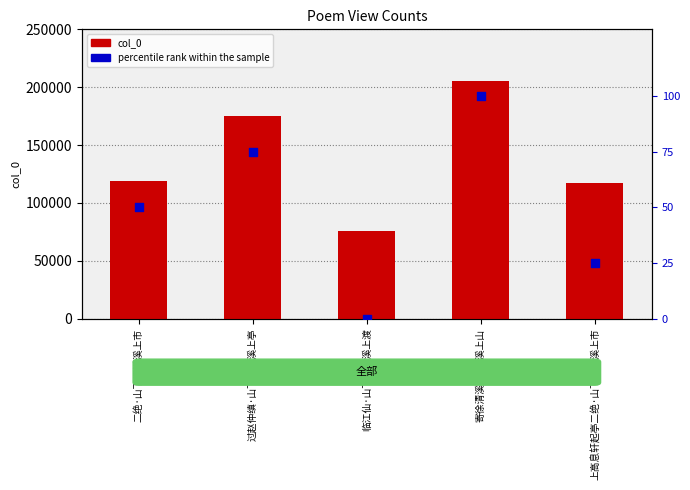

Which series reaches the maximum Y coordinate?

col_0